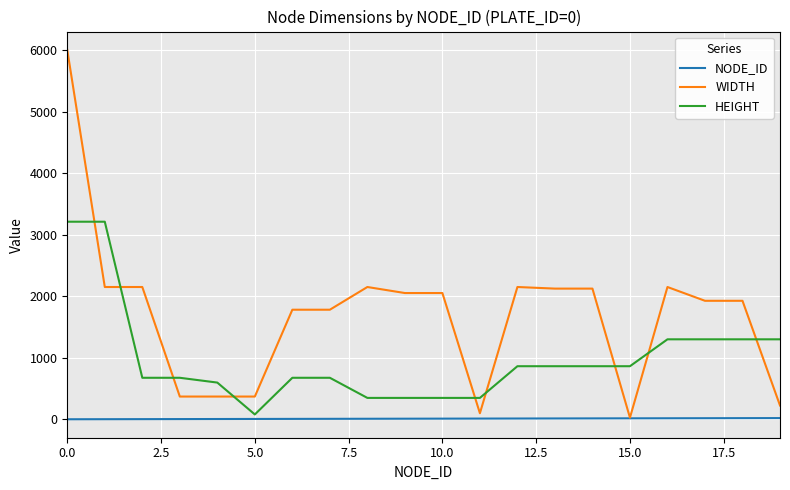

Count the number of categories in the chart.

20